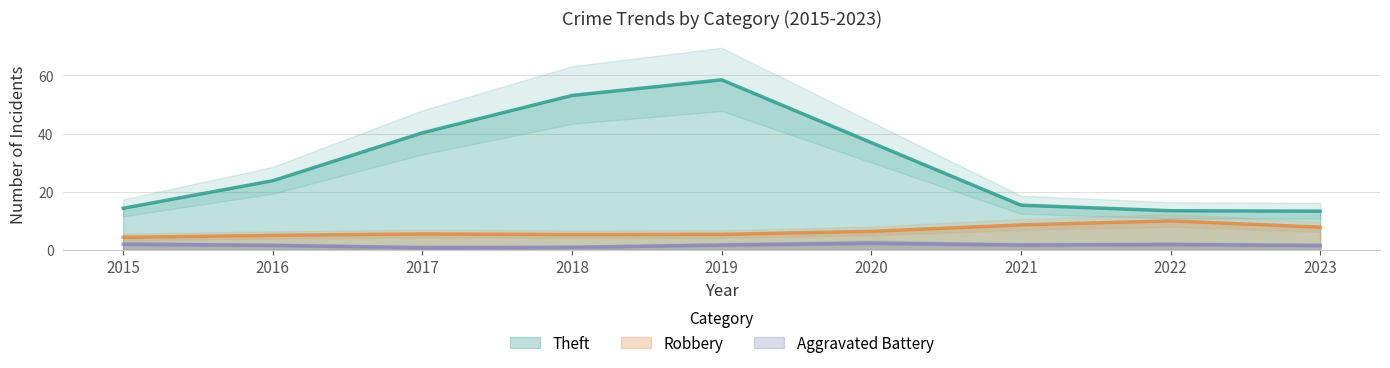

What is the difference between the second highest and minimum values in the Robbery series?

4.3